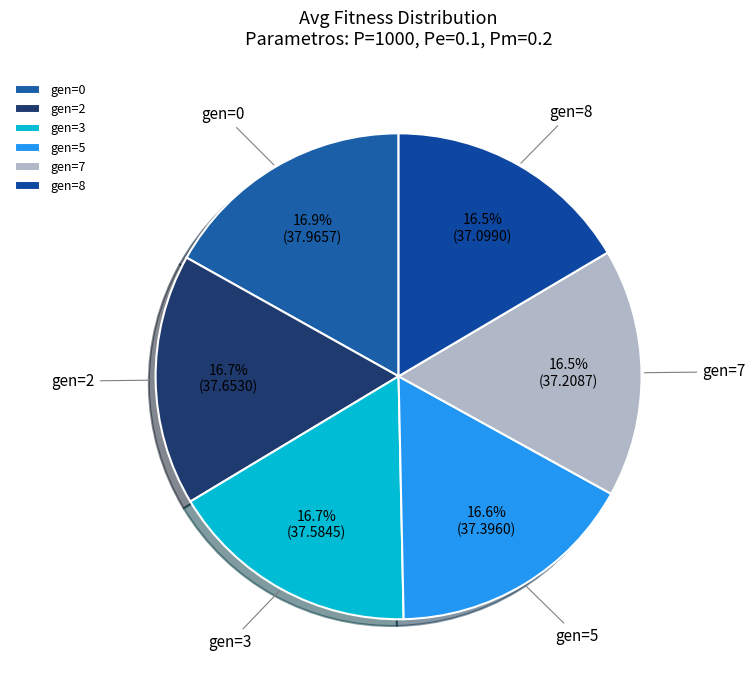

How many segments does this pie chart have?

6